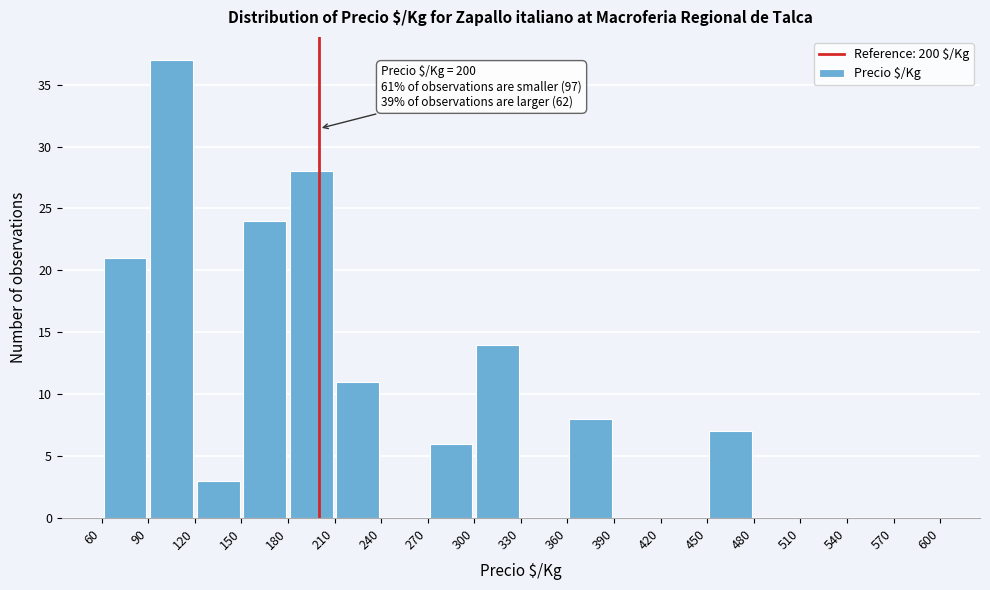

Over which range of the x-axis is the bar tallest?

90 to 120